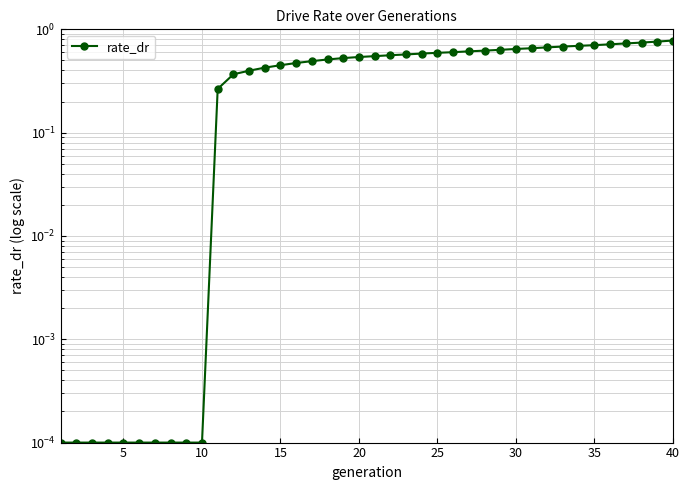

Reading left to right, transcribe all the data shown in this chart.

0.0	0.0	0.0	0.0	0.0	0.0	0.0	0.0	0.0	0.0	0.3	0.4	0.4	0.4	0.4	0.5	0.5	0.5	0.5	0.5	0.6	0.6	0.6	0.6	0.6	0.6	0.6	0.6	0.6	0.6	0.7	0.7	0.7	0.7	0.7	0.7	0.7	0.7	0.8	0.8